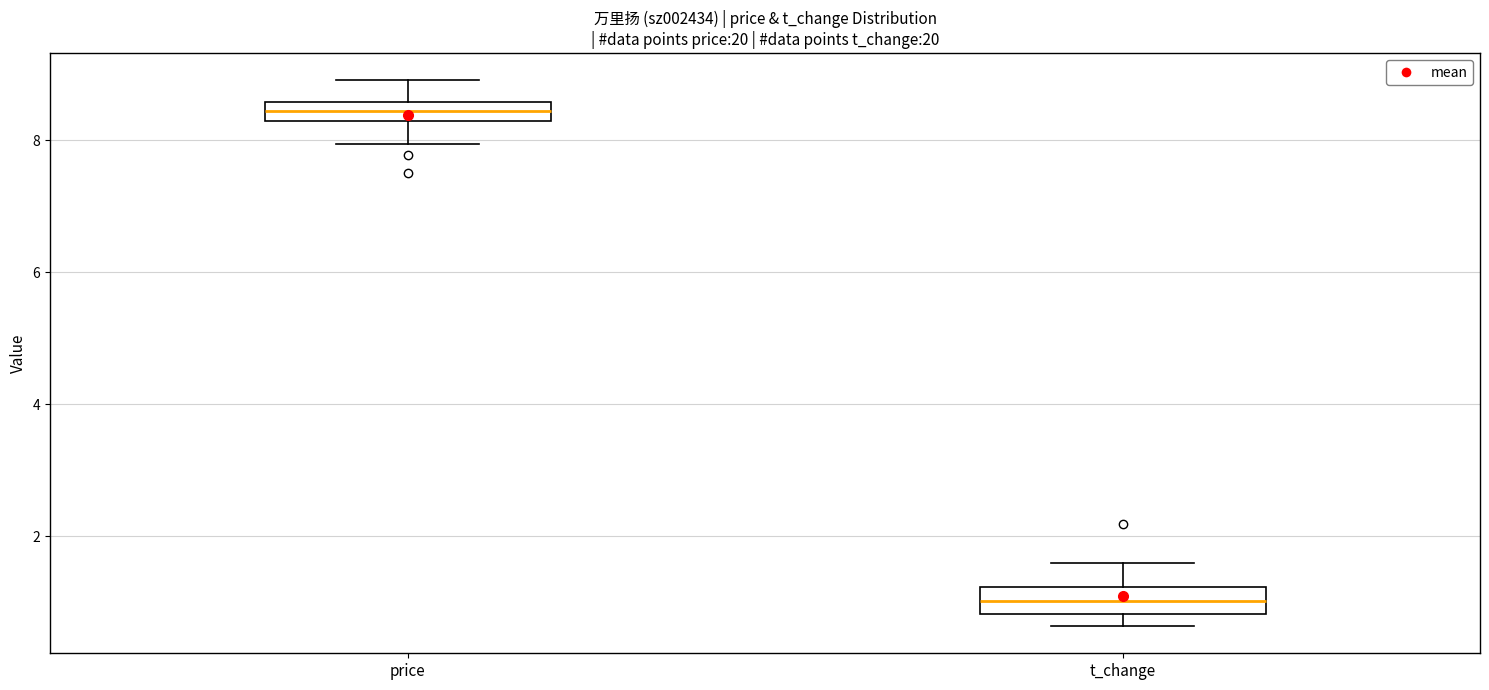

Which box has the lowest median line?

t_change